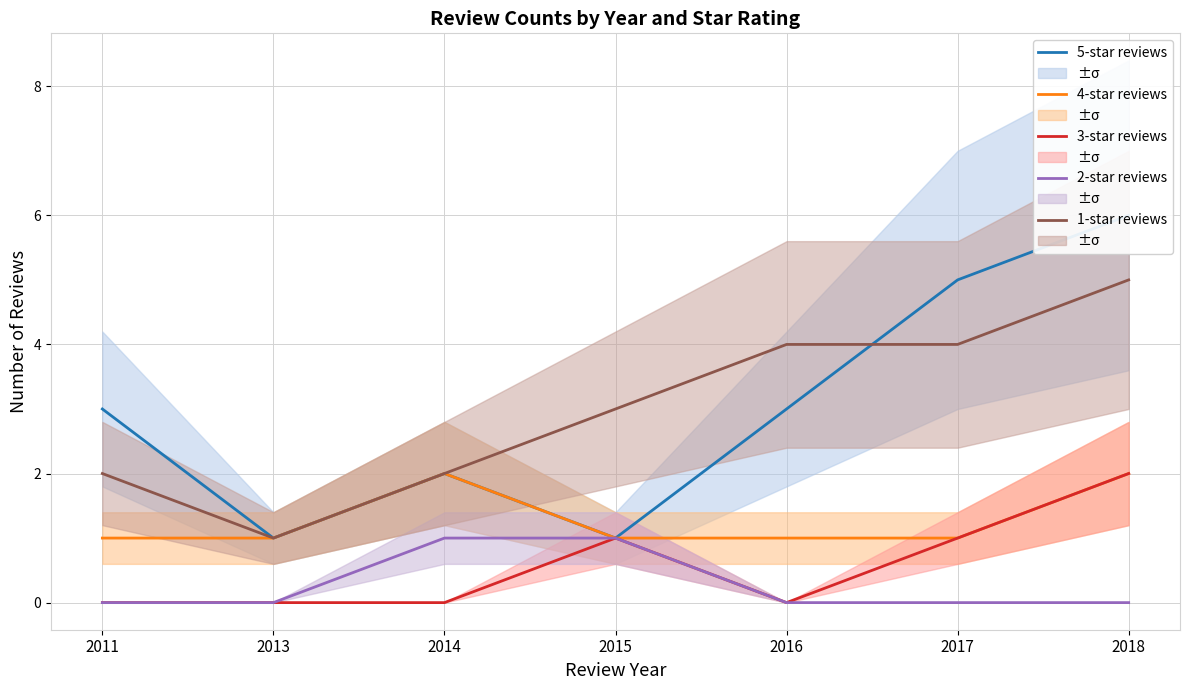

Which label corresponds to the largest value in the chart?

2018